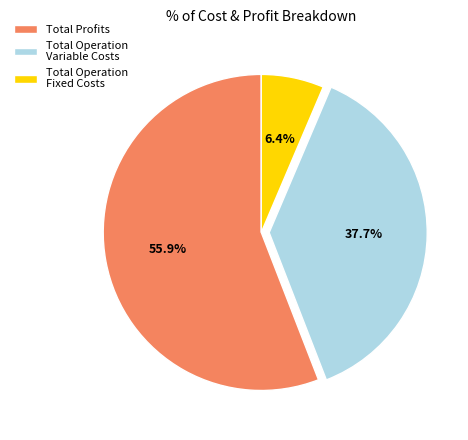

Does Total Operation Variable Costs account for over 50% of the chart?

No